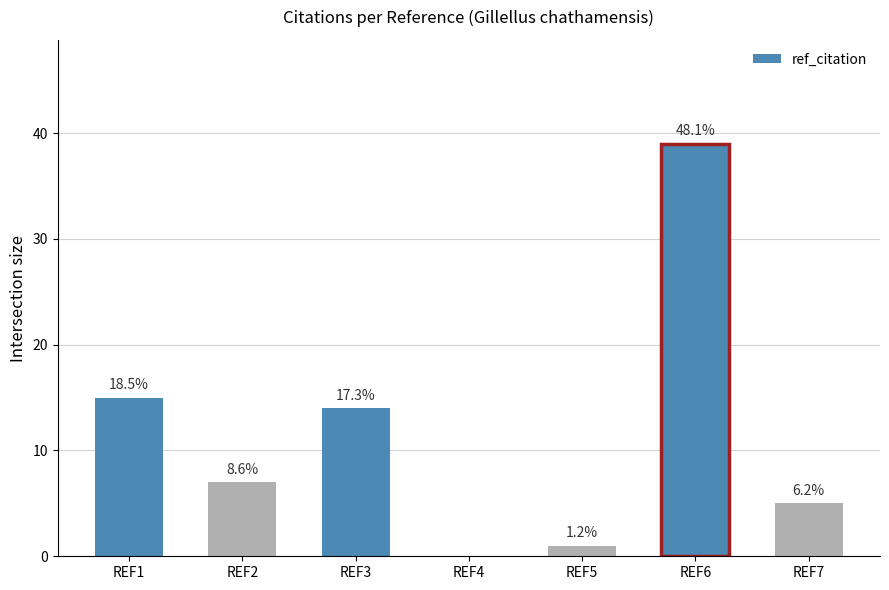

Where is the data nearest to the value 19?

REF1